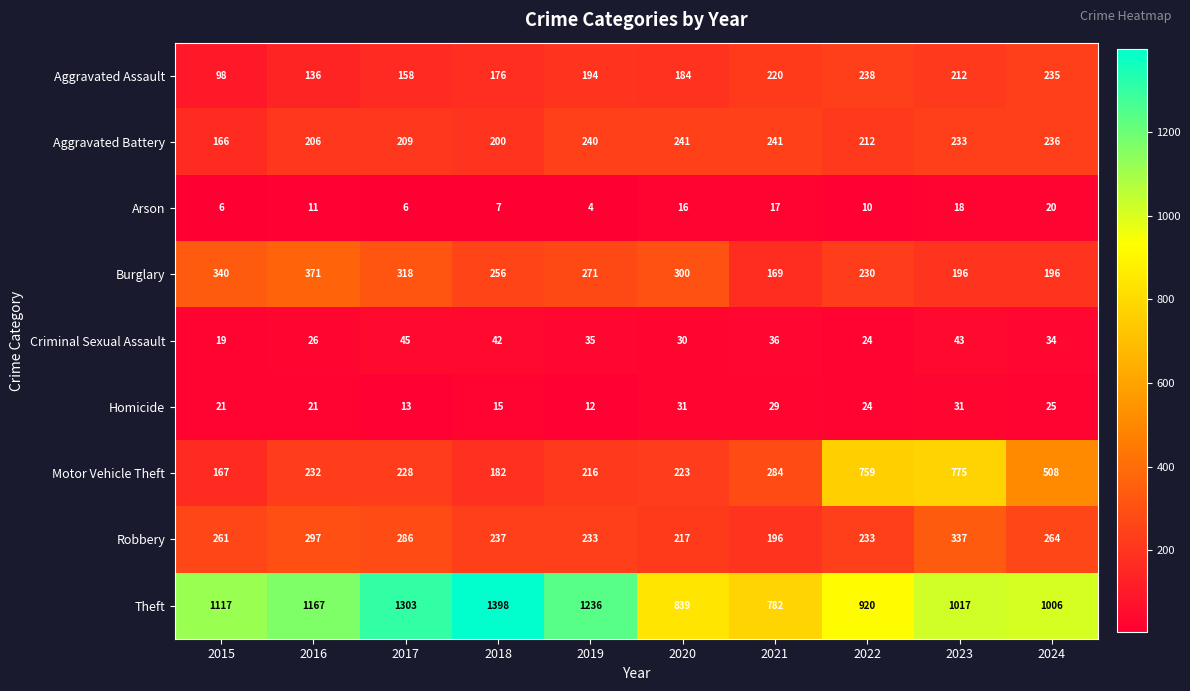

How many categories are shown in the chart?

10